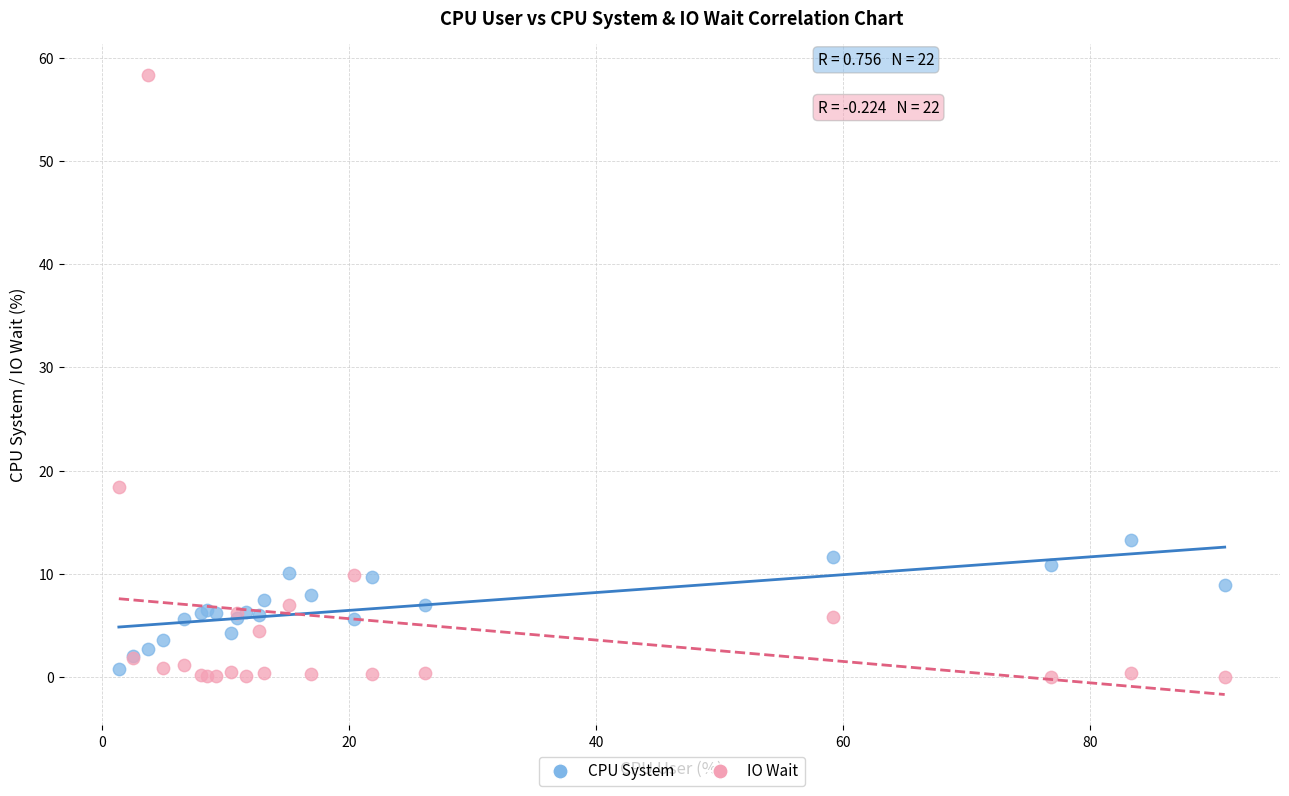

In the IO Wait series, what Y value is closest to 29?

18.4